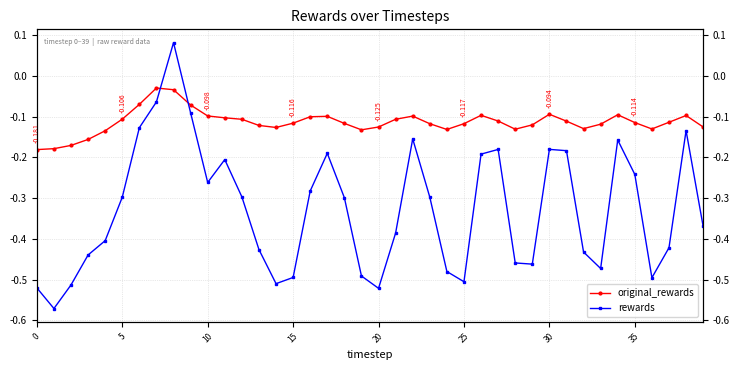

In rewards, how many points are higher than both neighbors (excluding endpoints)?

8